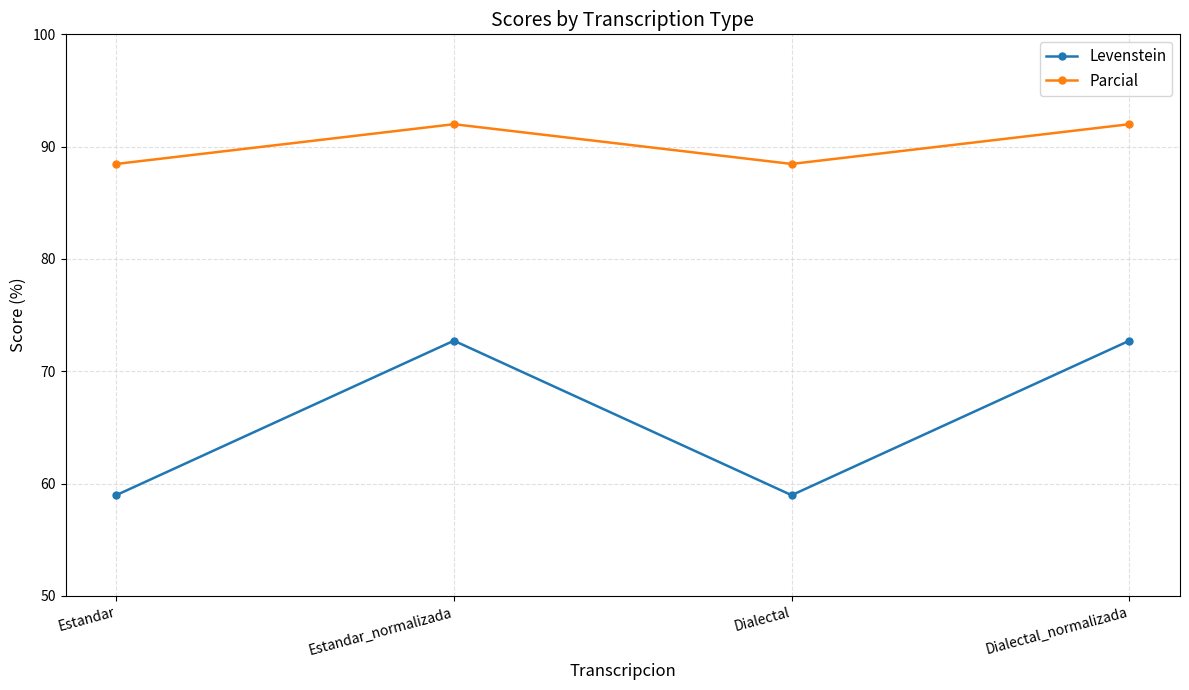

How many values in the Levenstein series are below 72?

2